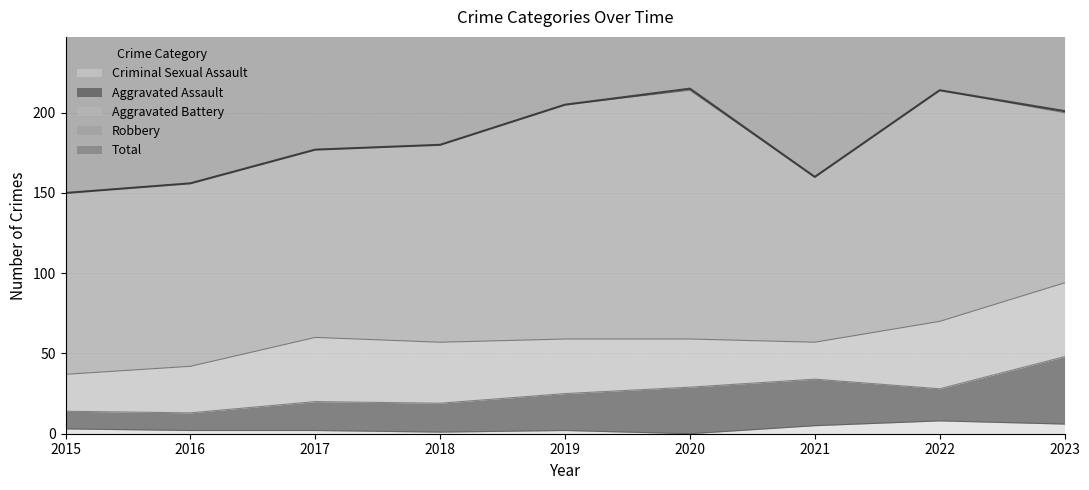

At which category is the sum across all series the highest?

2020